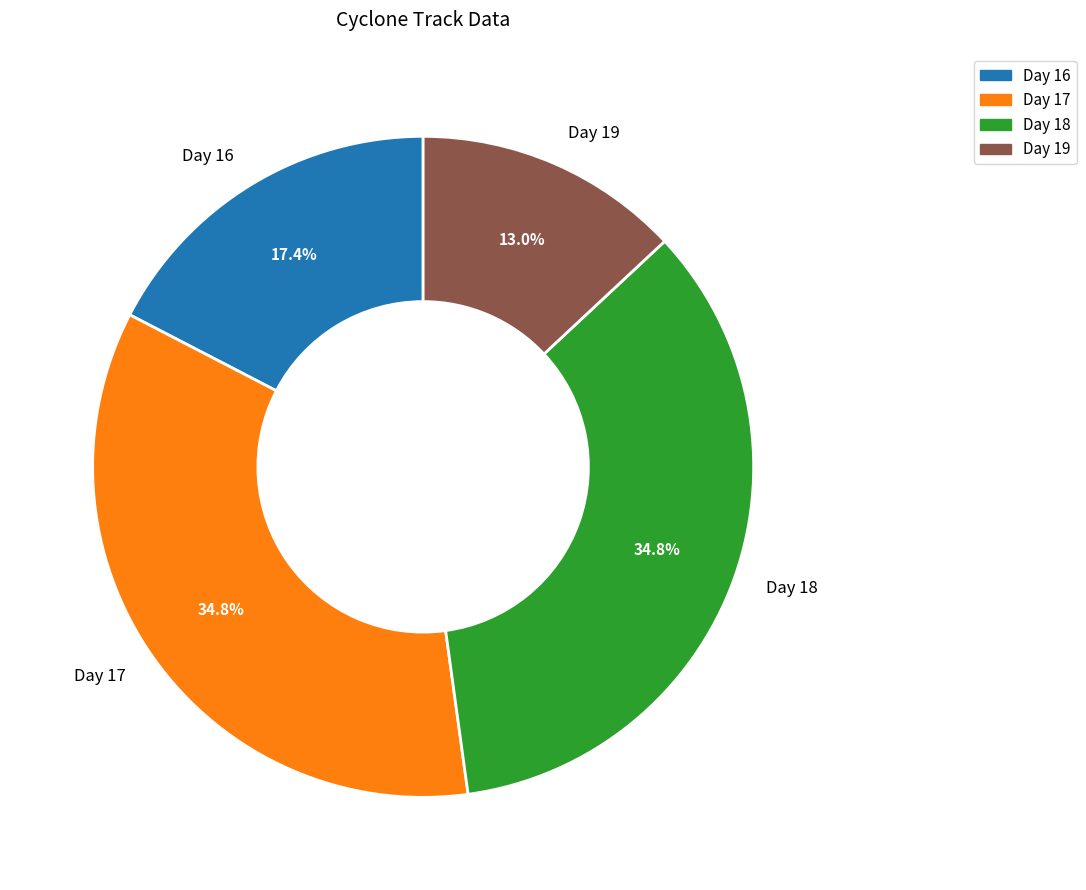

Which has a higher value, Day 18 or Day 16?

Day 18